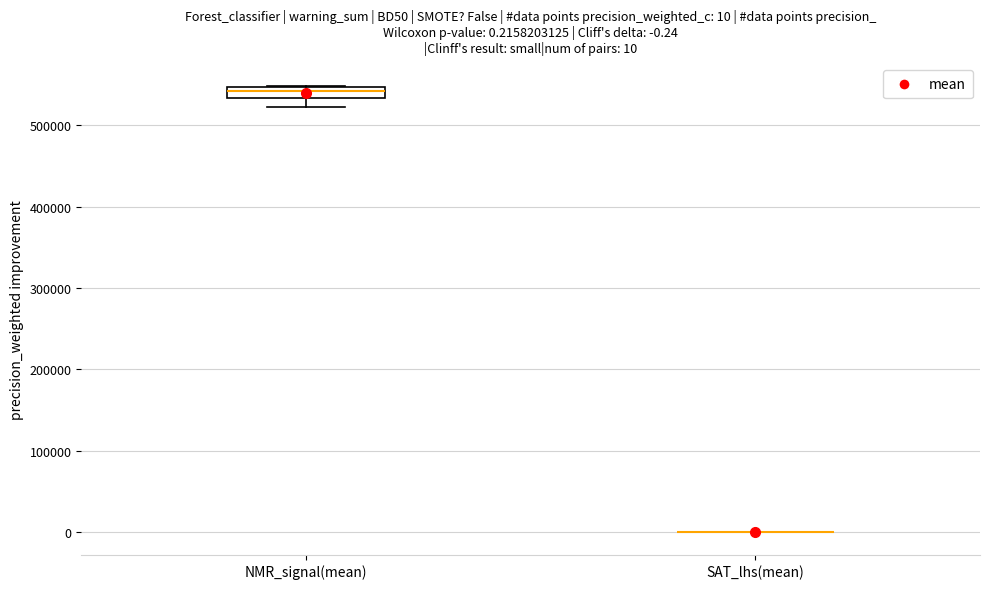

Which box is the tallest, from its lower edge to its upper edge?

NMR_signal(mean)